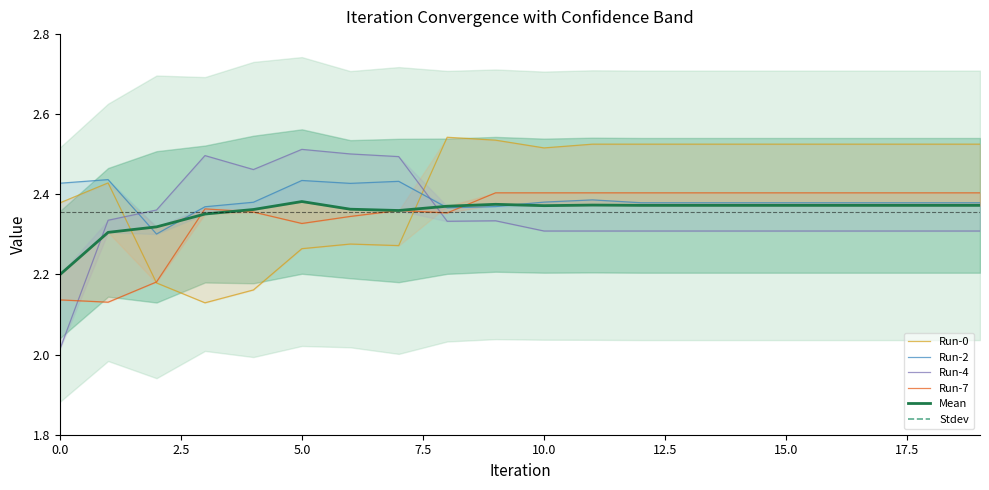

In Run-0, how many points are higher than both neighbors (excluding endpoints)?

3